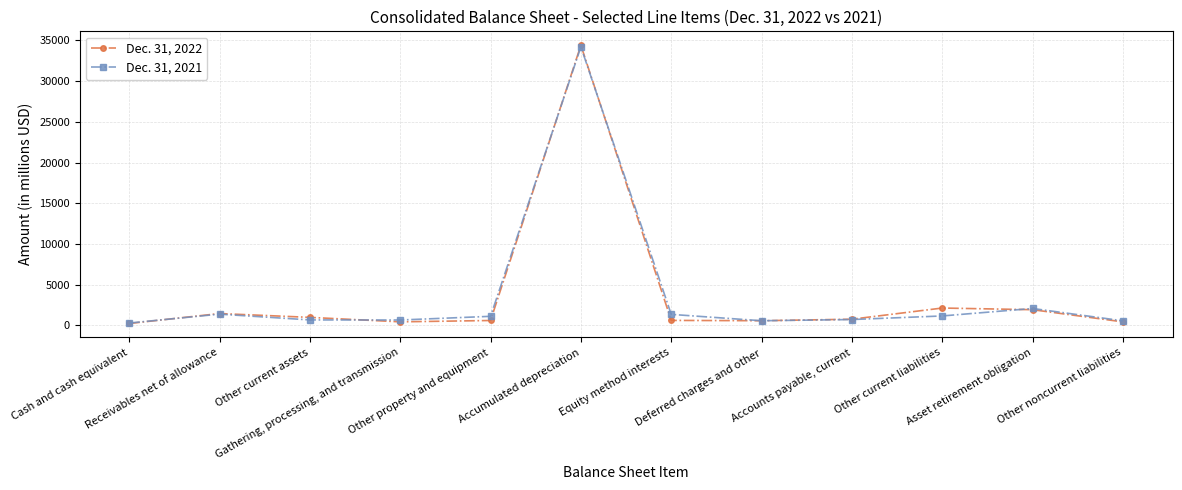

What is the difference between the second highest and minimum values in the Dec. 31, 2021 series?

1787